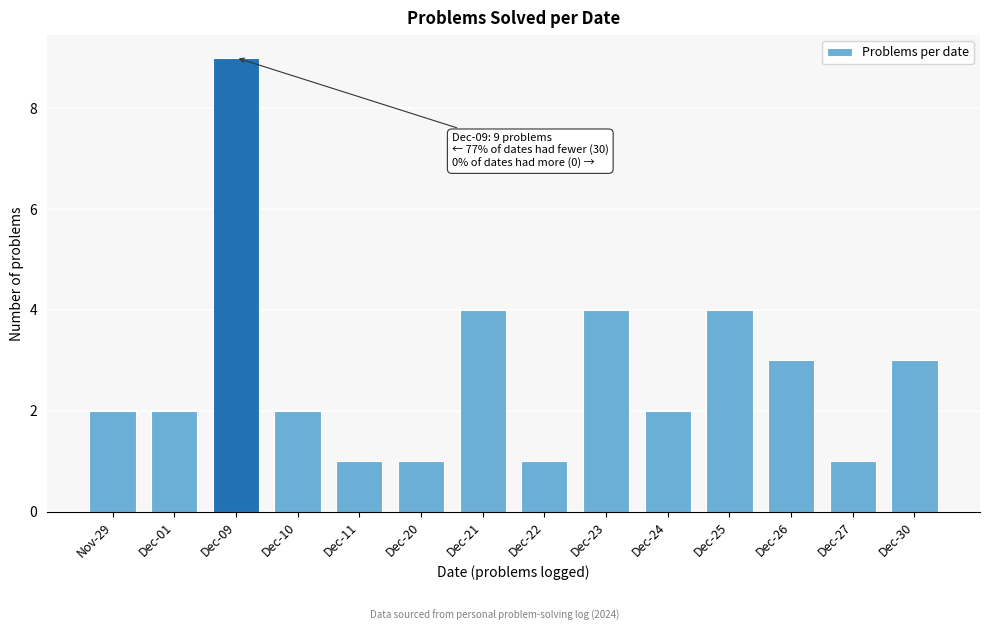

Reading left to right, what are all the values shown in this chart?

2	2	9	2	1	1	4	1	4	2	4	3	1	3